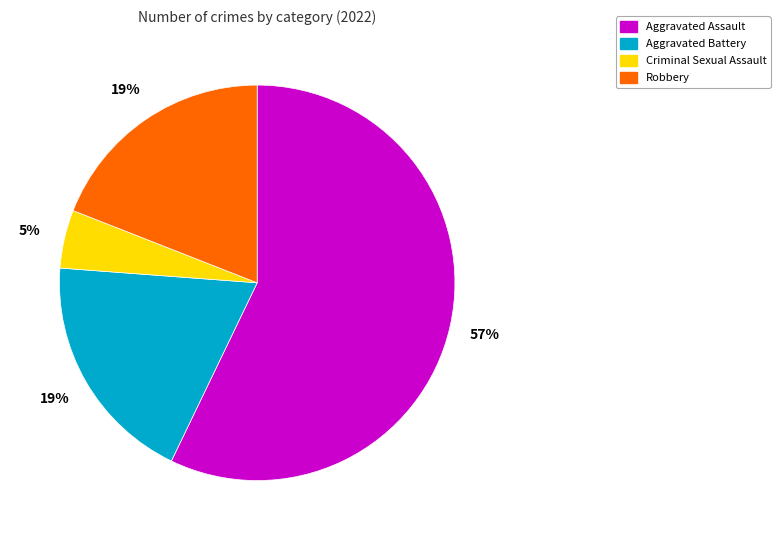

To the nearest percent, what is the combined percentage of Robbery and Aggravated Assault?

76%